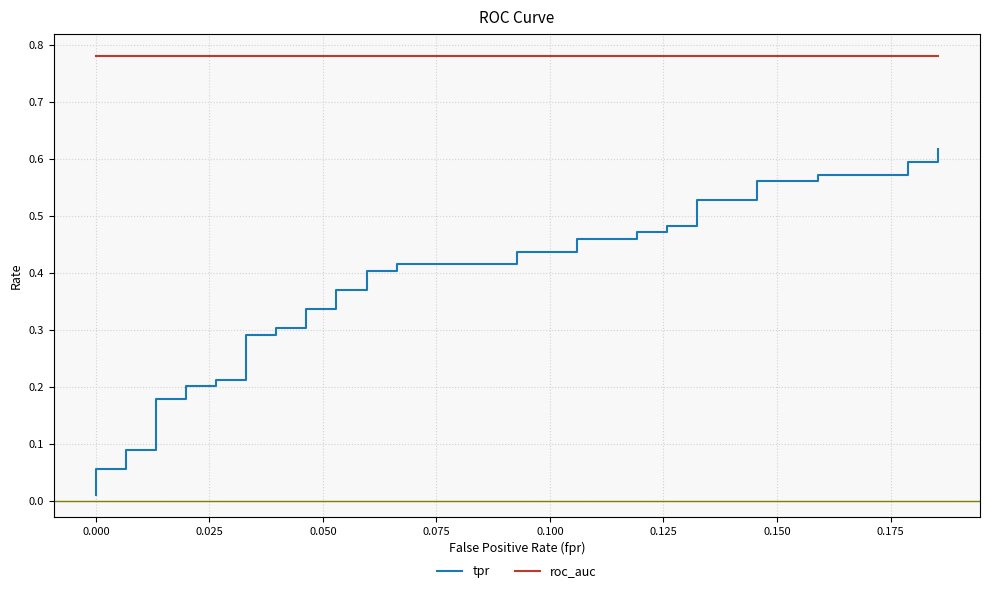

What is the average value of the roc_auc series?

0.8